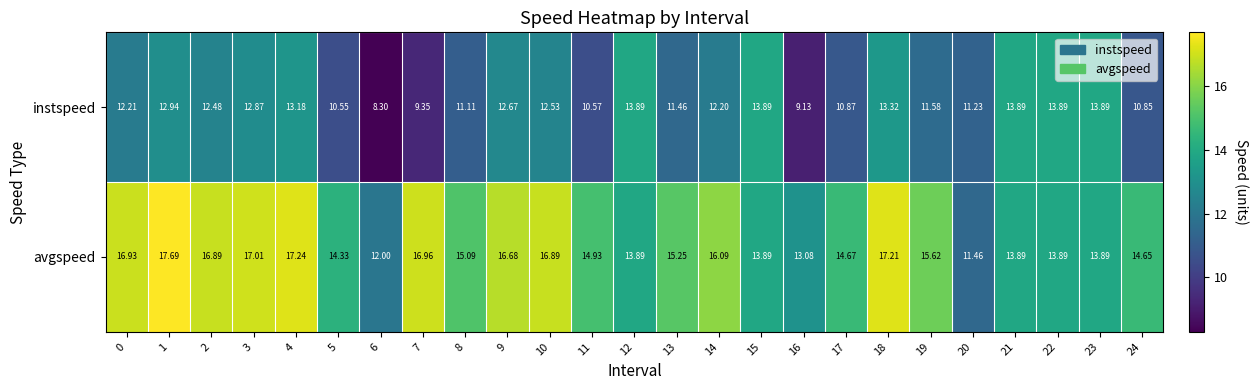

Is the value of instspeed at 12 greater than the value of avgspeed at 8?

No